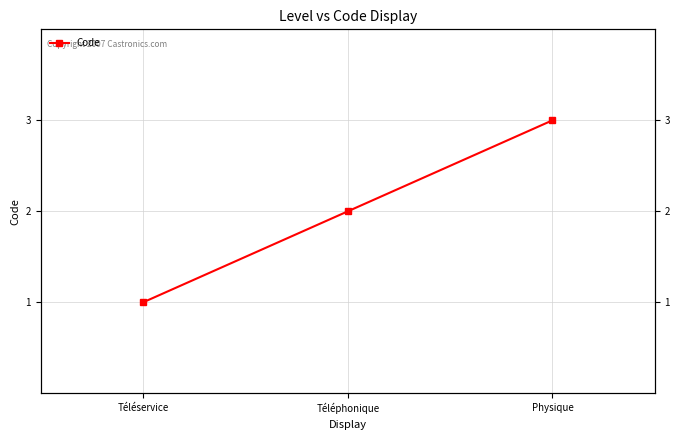

Count the number of data series in this chart.

1